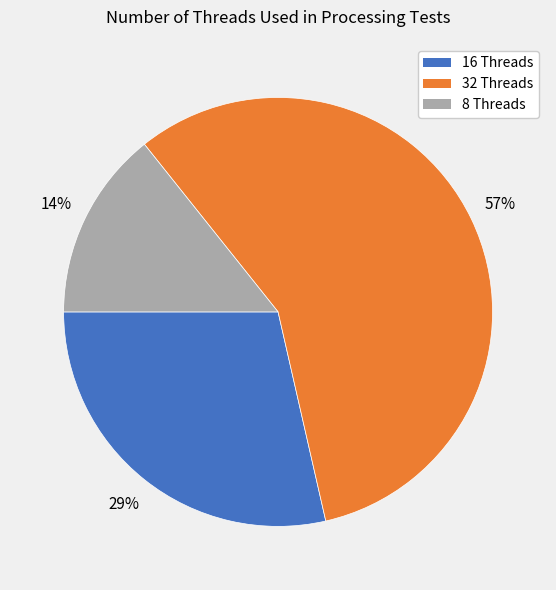

How many slices are in this pie chart?

3